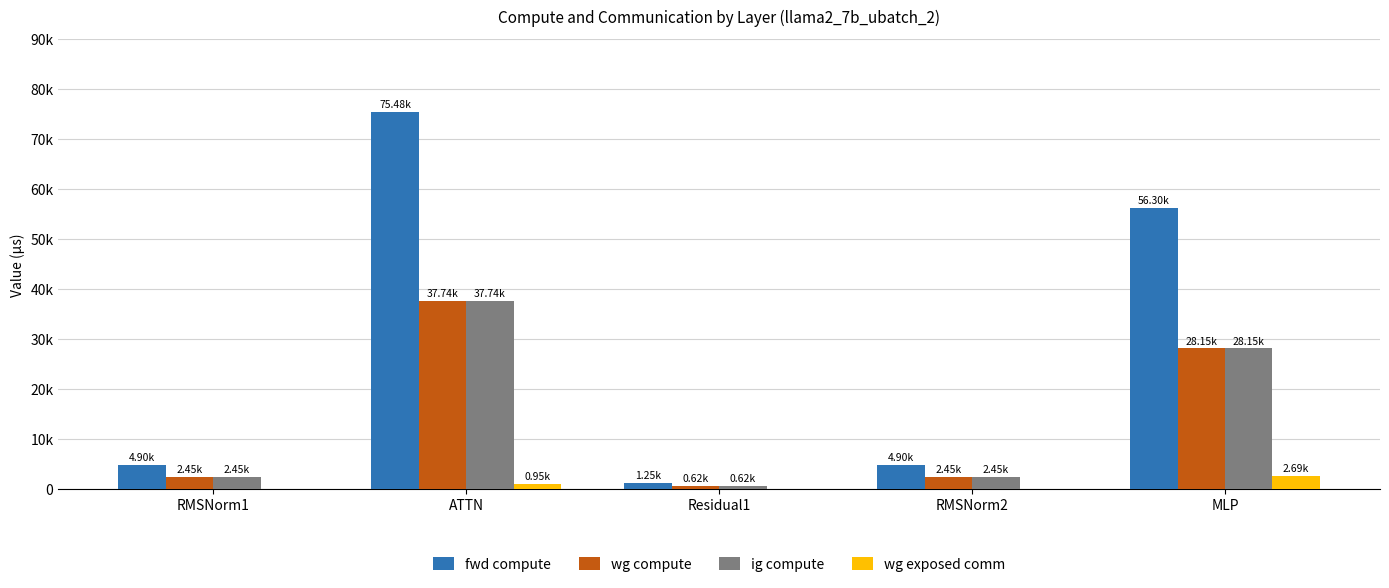

Which series has the widest spread of values?

fwd compute